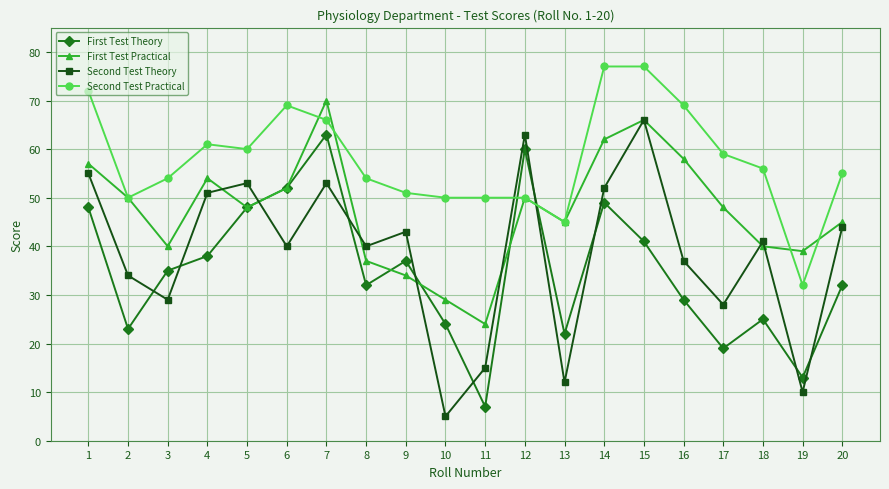

What are all the series names shown in the legend?

First Test Theory, First Test Practical, Second Test Theory, Second Test Practical